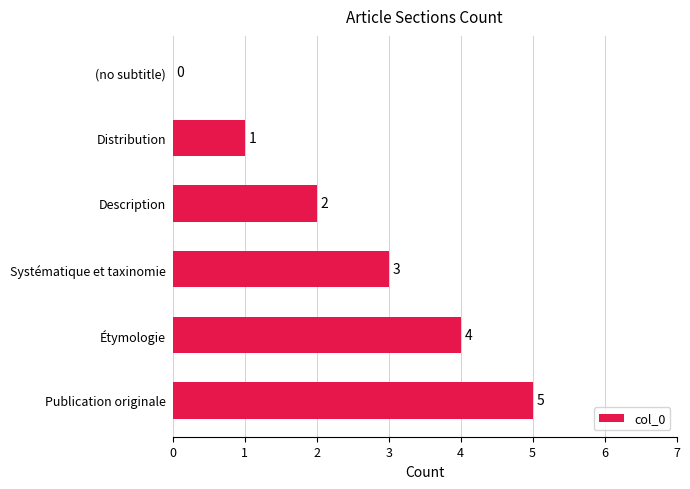

What is the sum of the values at Distribution and Systématique et taxinomie?

4